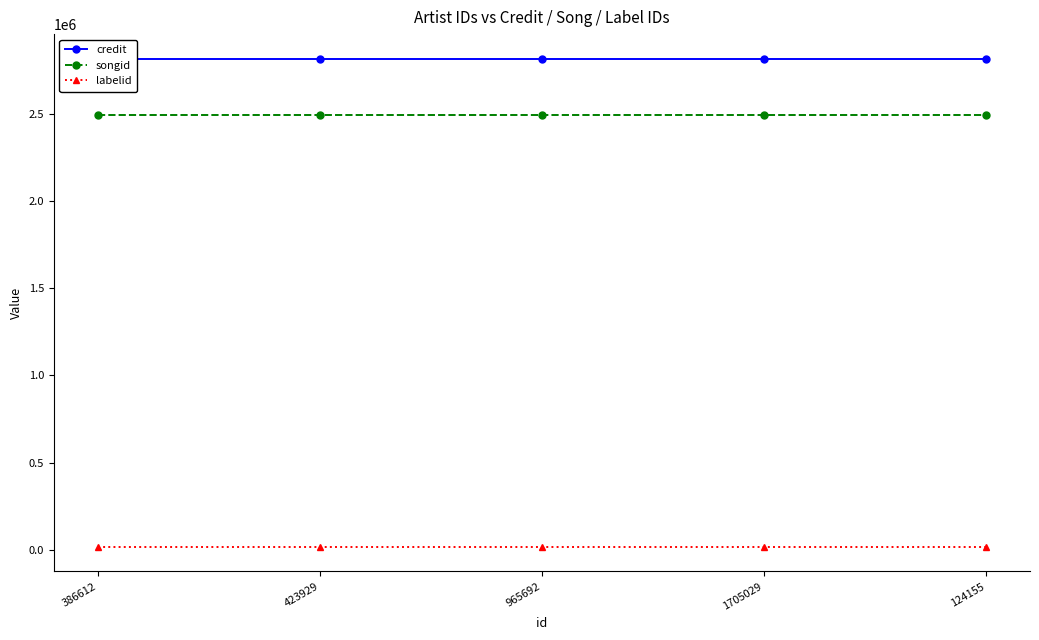

Between 1705029 and 124155, which series saw the biggest shift?

credit